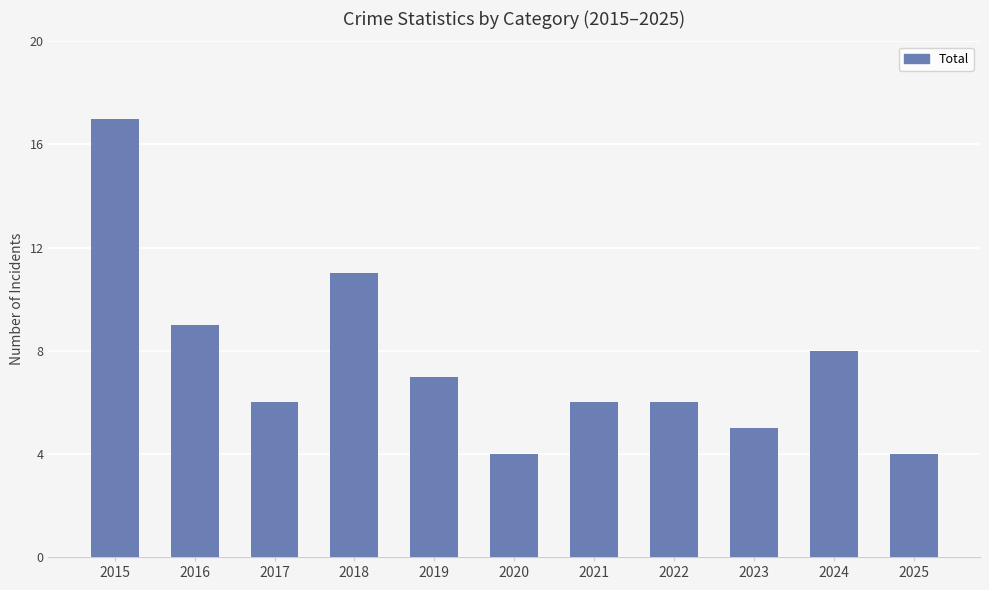

What is the sum of all values?

83